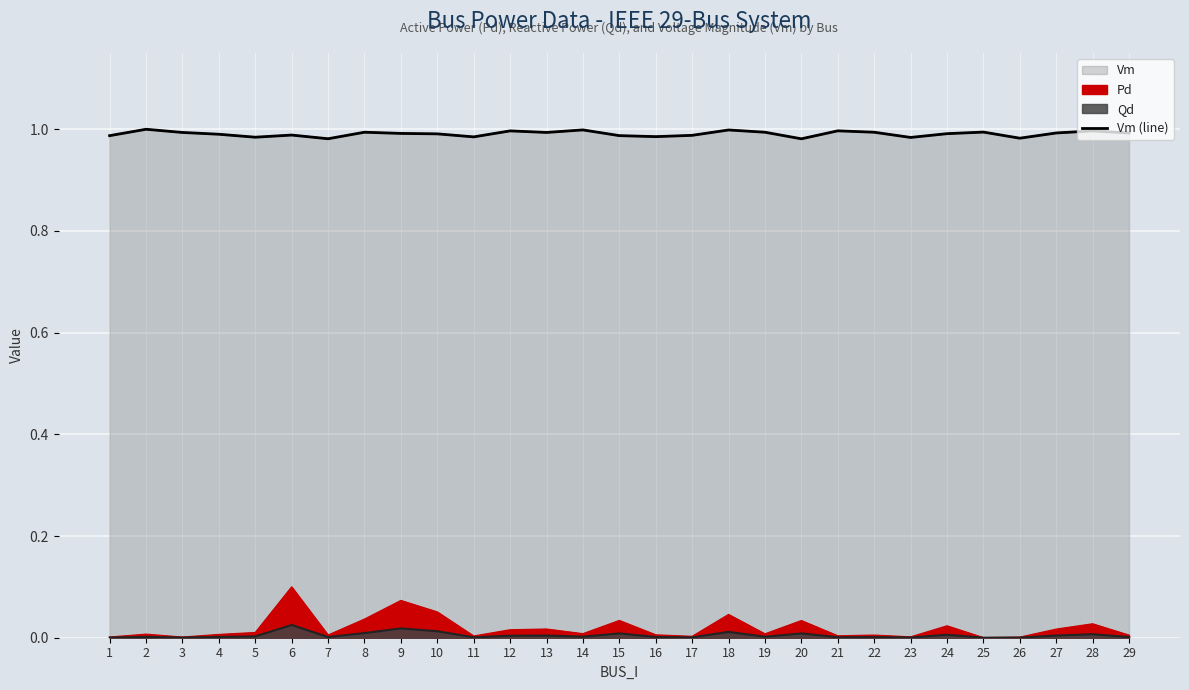

List the labels in order of value, smallest first.

20, 7, 26, 23, 5, 11, 16, 1, 15, 17, 6, 4, 10, 24, 9, 29, 27, 3, 13, 22, 19, 8, 25, 28, 12, 21, 18, 14, 2